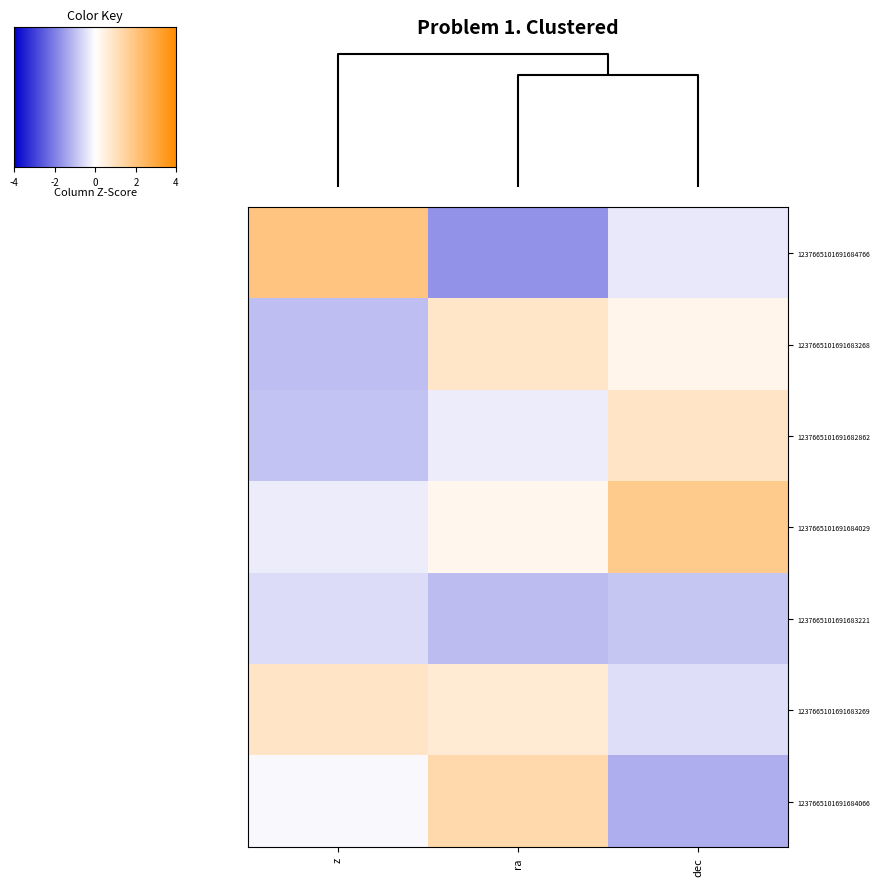

At how many categories does at least one series exceed 0?

3